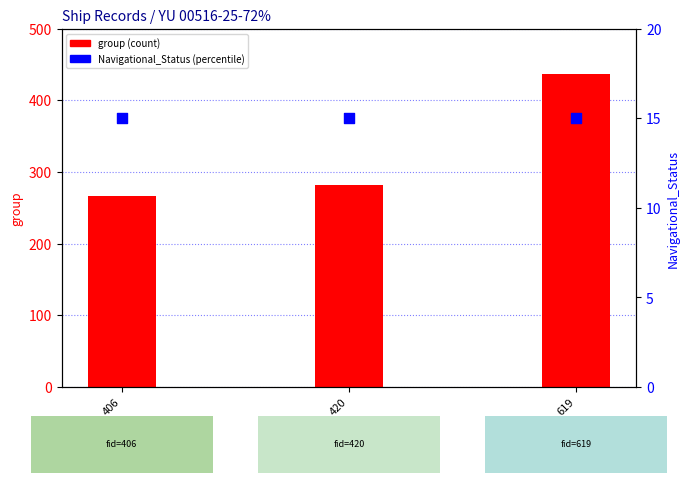

At how many categories does at least one series exceed 281?

2